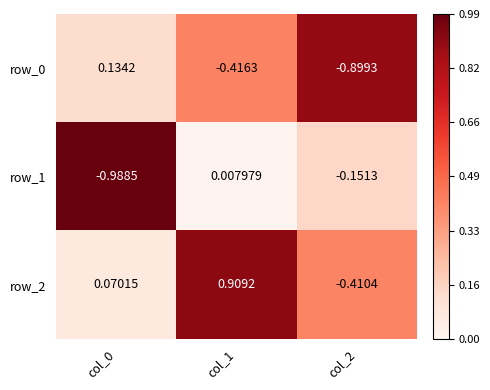

Is the value of row_2 at col_1 greater than the value of row_0 at col_2?

Yes